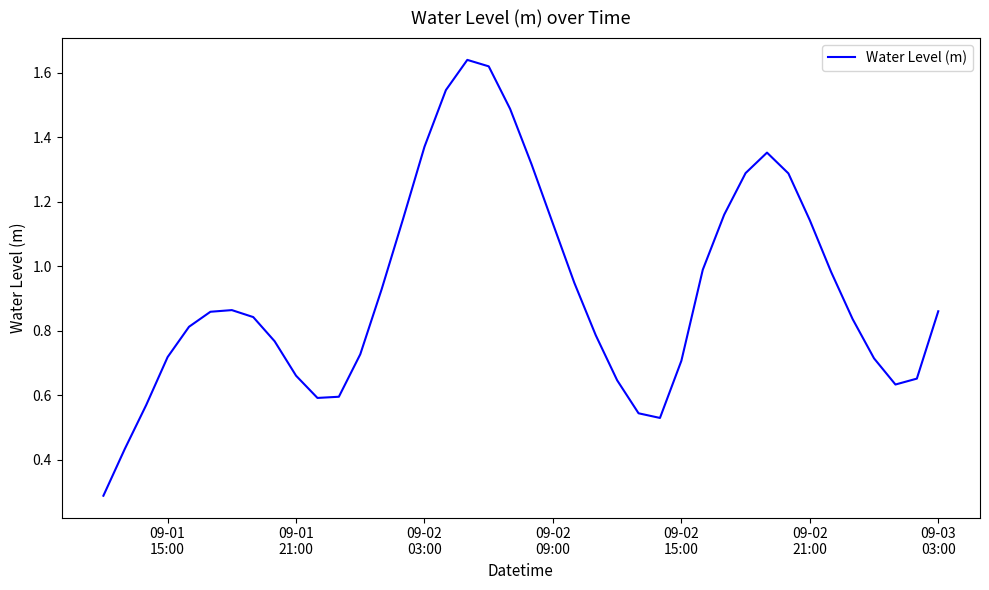

What is the smallest value displayed?

0.3